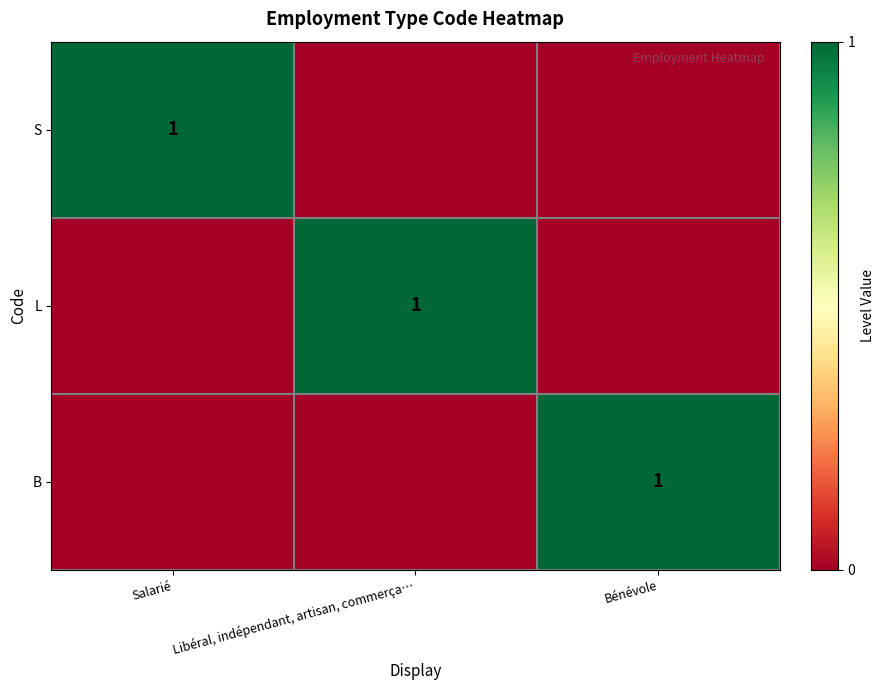

The S series shows 1 at Salarié. True or false?

True